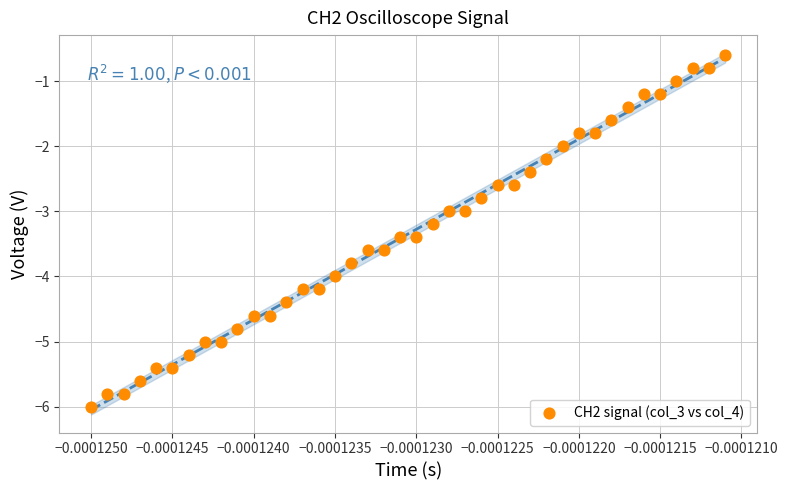

What is the range of Y values (max minus min)?

5.4